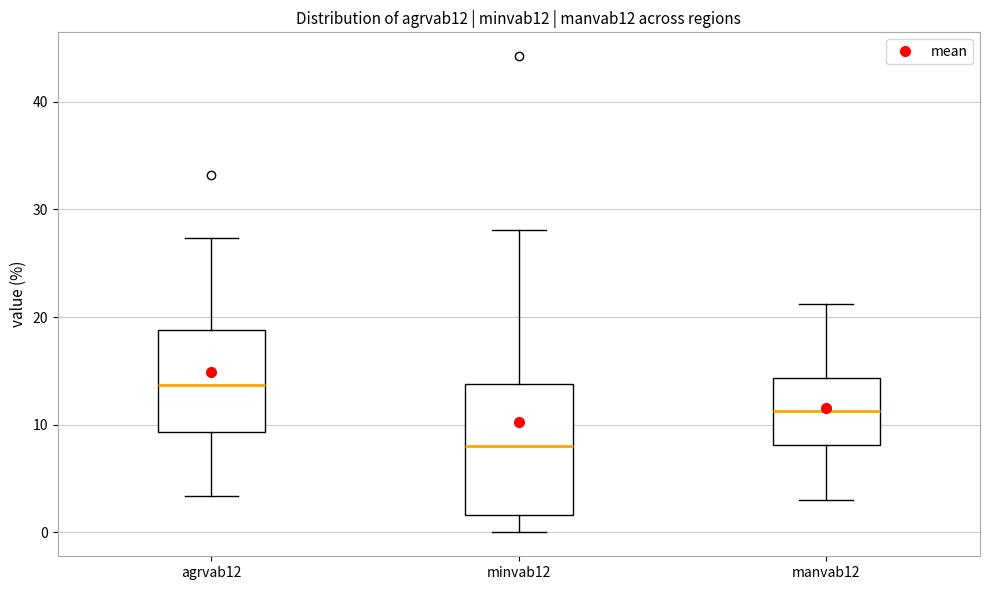

Reading left to right, transcribe this box plot: for each box, give where its median line is, the range the box spans, and where its two whiskers end, as read against the y-axis. The values are not printed on the chart, so give them approximately, as read against the axis.

agrvab12: median 14, box 9 to 19, whiskers 3 to 27
minvab12: median 8, box 2 to 14, whiskers 0 to 28
manvab12: median 11, box 8 to 14, whiskers 3 to 21